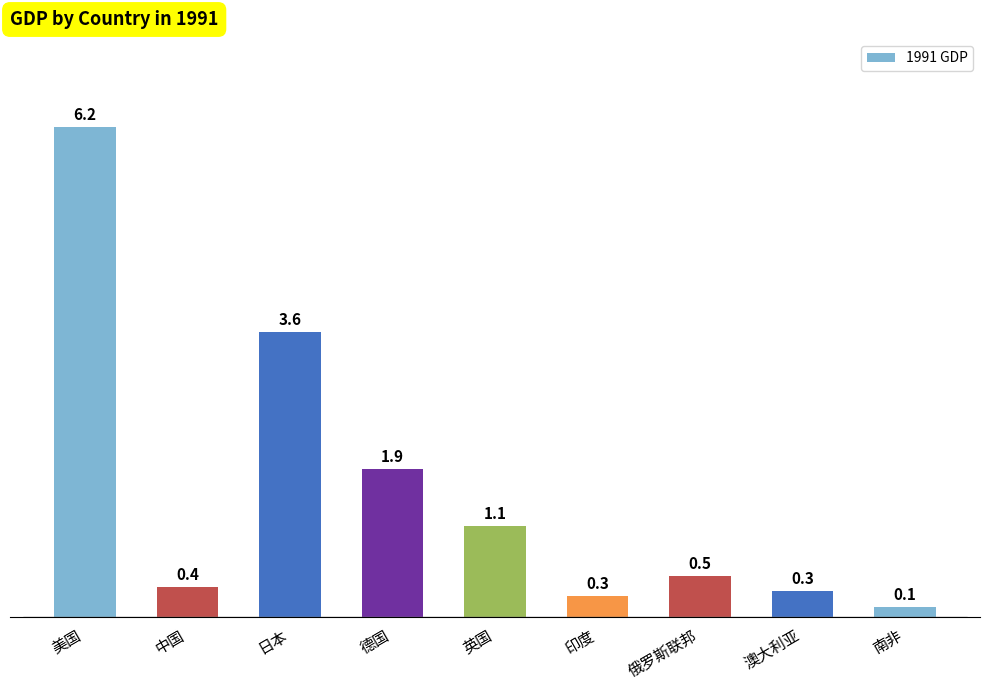

What is the label of the 9th bar from the right?

美国